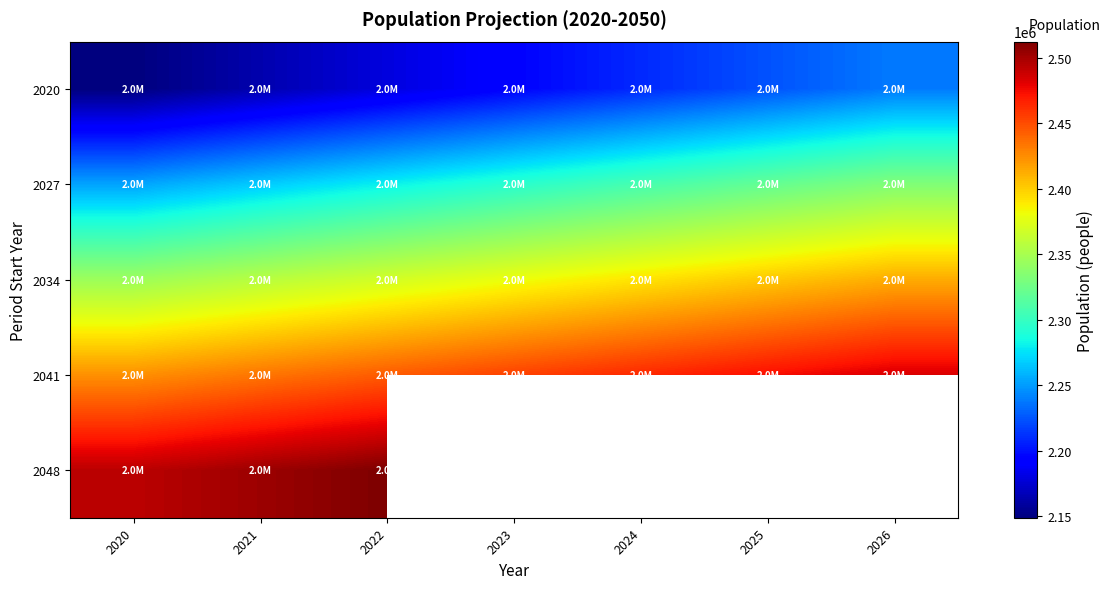

At which category is the sum across all series the highest?

2022